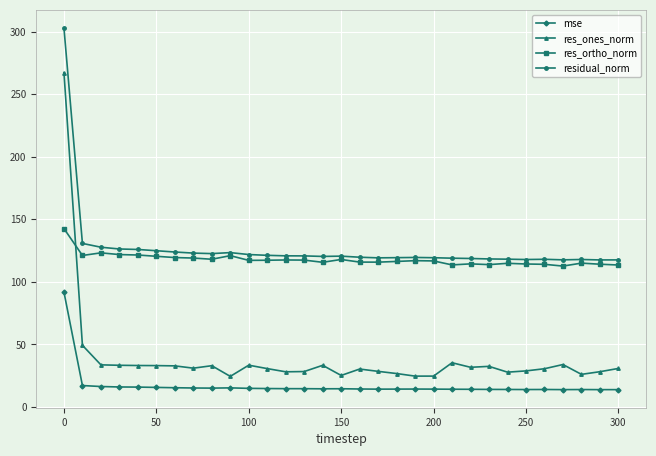

How many distinct data groups are displayed?

4